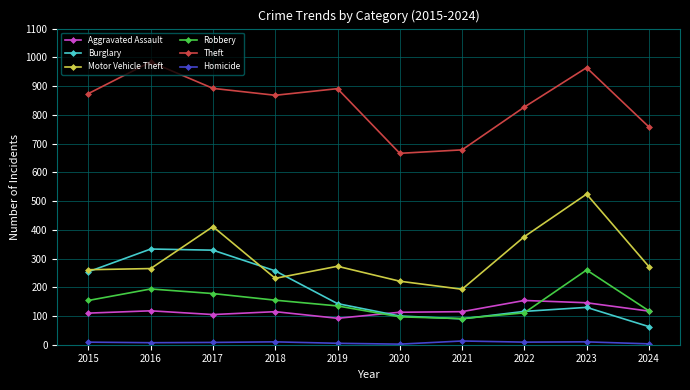

True or false: Motor Vehicle Theft and Robbery intersect in this chart.

False